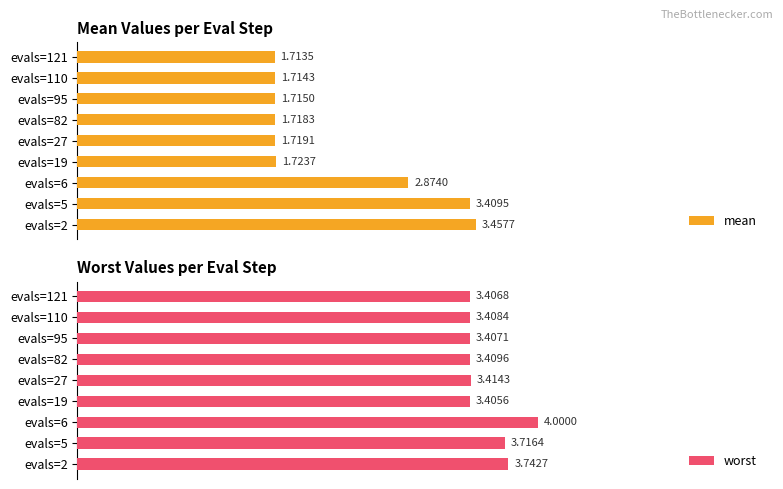

Reading left to right, transcribe all the data shown in this chart.

mean: 3.5	3.4	2.9	1.7	1.7	1.7	1.7	1.7	1.7
worst: 3.7	3.7	4.0	3.4	3.4	3.4	3.4	3.4	3.4